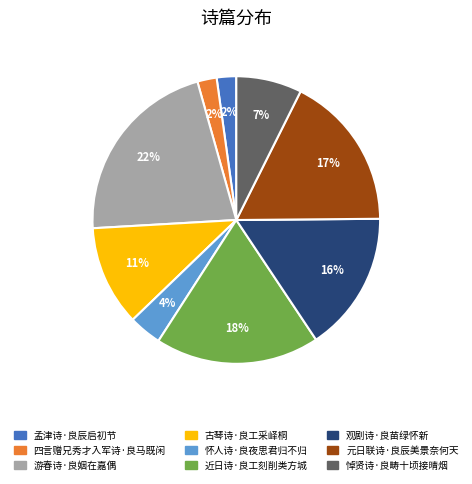

How many segments does this pie chart have?

9